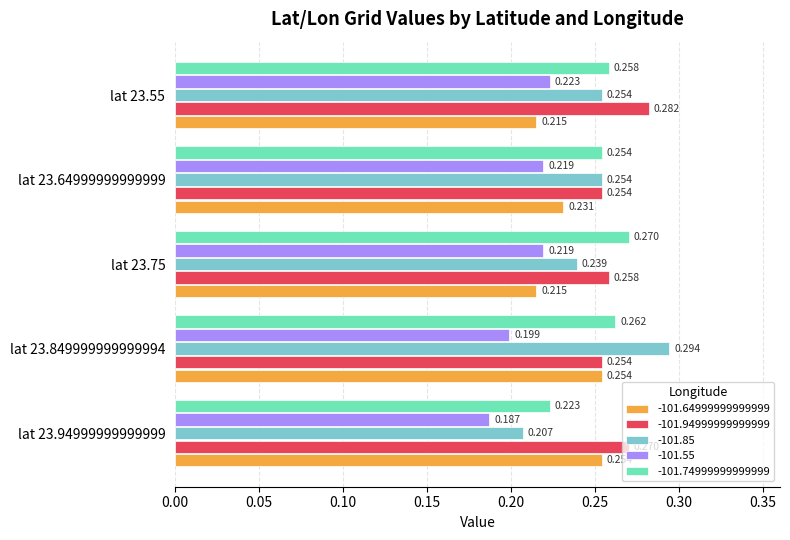

What are all the series names shown in the legend?

-101.64999999999999, -101.94999999999999, -101.85, -101.55, -101.74999999999999